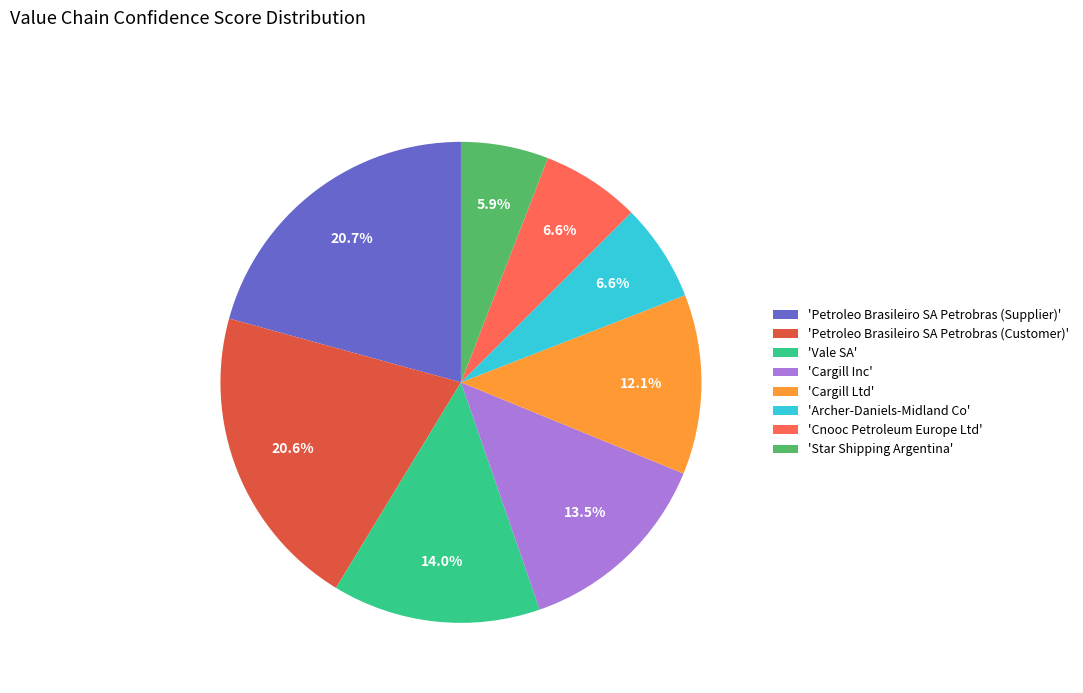

How much of the chart is everything except 'Petroleo Brasileiro SA Petrobras (Customer)'?

79.4%